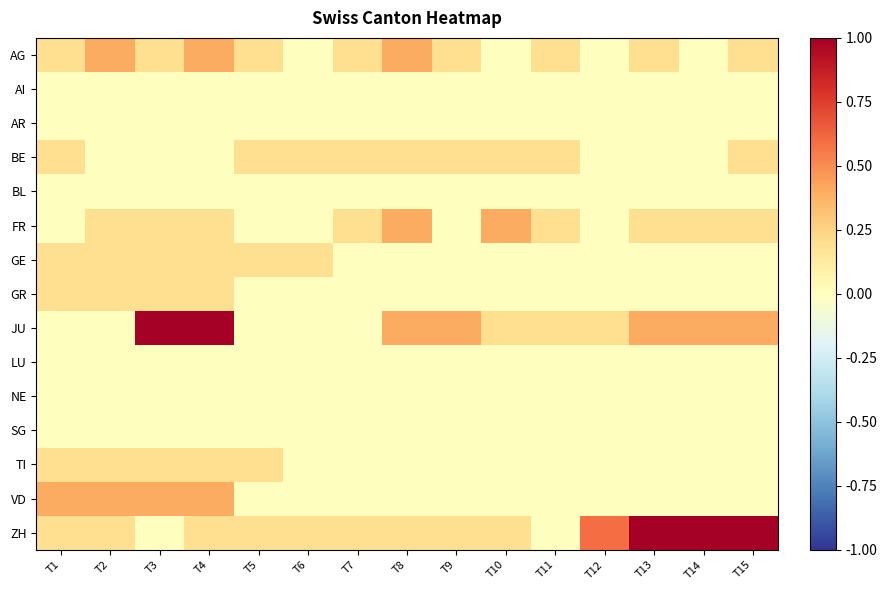

Reading right to left, extract all data points from this chart.

AG: T15=0.2	T14=0.0	T13=0.2	T12=0.0	T11=0.2	T10=0.0	T9=0.2	T8=0.4	T7=0.2	T6=0.0	T5=0.2	T4=0.4	T3=0.2	T2=0.4	T1=0.2
AI: T15=0.0	T14=0.0	T13=0.0	T12=0.0	T11=0.0	T10=0.0	T9=0.0	T8=0.0	T7=0.0	T6=0.0	T5=0.0	T4=0.0	T3=0.0	T2=0.0	T1=0.0
AR: T15=0.0	T14=0.0	T13=0.0	T12=0.0	T11=0.0	T10=0.0	T9=0.0	T8=0.0	T7=0.0	T6=0.0	T5=0.0	T4=0.0	T3=0.0	T2=0.0	T1=0.0
BE: T15=0.2	T14=0.0	T13=0.0	T12=0.0	T11=0.2	T10=0.2	T9=0.2	T8=0.2	T7=0.2	T6=0.2	T5=0.2	T4=0.0	T3=0.0	T2=0.0	T1=0.2
BL: T15=0.0	T14=0.0	T13=0.0	T12=0.0	T11=0.0	T10=0.0	T9=0.0	T8=0.0	T7=0.0	T6=0.0	T5=0.0	T4=0.0	T3=0.0	T2=0.0	T1=0.0
FR: T15=0.2	T14=0.2	T13=0.2	T12=0.0	T11=0.2	T10=0.4	T9=0.0	T8=0.4	T7=0.2	T6=0.0	T5=0.0	T4=0.2	T3=0.2	T2=0.2	T1=0.0
GE: T15=0.0	T14=0.0	T13=0.0	T12=0.0	T11=0.0	T10=0.0	T9=0.0	T8=0.0	T7=0.0	T6=0.2	T5=0.2	T4=0.2	T3=0.2	T2=0.2	T1=0.2
GR: T15=0.0	T14=0.0	T13=0.0	T12=0.0	T11=0.0	T10=0.0	T9=0.0	T8=0.0	T7=0.0	T6=0.0	T5=0.0	T4=0.2	T3=0.2	T2=0.2	T1=0.2
JU: T15=0.4	T14=0.4	T13=0.4	T12=0.2	T11=0.2	T10=0.2	T9=0.4	T8=0.4	T7=0.0	T6=0.0	T5=0.0	T4=1.0	T3=1.0	T2=0.0	T1=0.0
LU: T15=0.0	T14=0.0	T13=0.0	T12=0.0	T11=0.0	T10=0.0	T9=0.0	T8=0.0	T7=0.0	T6=0.0	T5=0.0	T4=0.0	T3=0.0	T2=0.0	T1=0.0
NE: T15=0.0	T14=0.0	T13=0.0	T12=0.0	T11=0.0	T10=0.0	T9=0.0	T8=0.0	T7=0.0	T6=0.0	T5=0.0	T4=0.0	T3=0.0	T2=0.0	T1=0.0
SG: T15=0.0	T14=0.0	T13=0.0	T12=0.0	T11=0.0	T10=0.0	T9=0.0	T8=0.0	T7=0.0	T6=0.0	T5=0.0	T4=0.0	T3=0.0	T2=0.0	T1=0.0
TI: T15=0.0	T14=0.0	T13=0.0	T12=0.0	T11=0.0	T10=0.0	T9=0.0	T8=0.0	T7=0.0	T6=0.0	T5=0.2	T4=0.2	T3=0.2	T2=0.2	T1=0.2
VD: T15=0.0	T14=0.0	T13=0.0	T12=0.0	T11=0.0	T10=0.0	T9=0.0	T8=0.0	T7=0.0	T6=0.0	T5=0.0	T4=0.4	T3=0.4	T2=0.4	T1=0.4
ZH: T15=1.0	T14=1.0	T13=1.0	T12=0.6	T11=0.0	T10=0.2	T9=0.2	T8=0.2	T7=0.2	T6=0.2	T5=0.2	T4=0.2	T3=0.0	T2=0.2	T1=0.2